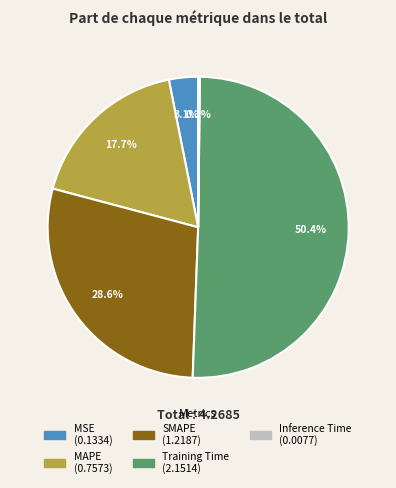

True or false: Training Time accounts for 50% of the total.

True